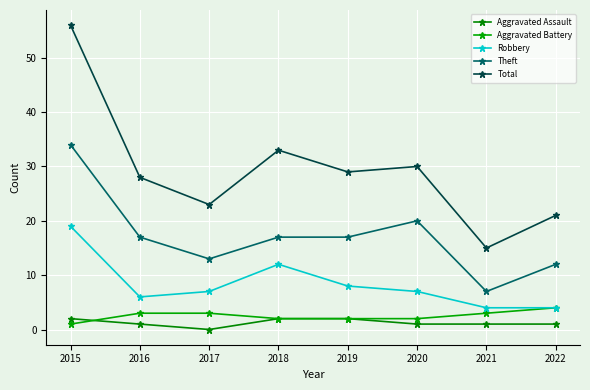

True or false: Aggravated Assault and Robbery intersect in this chart.

False